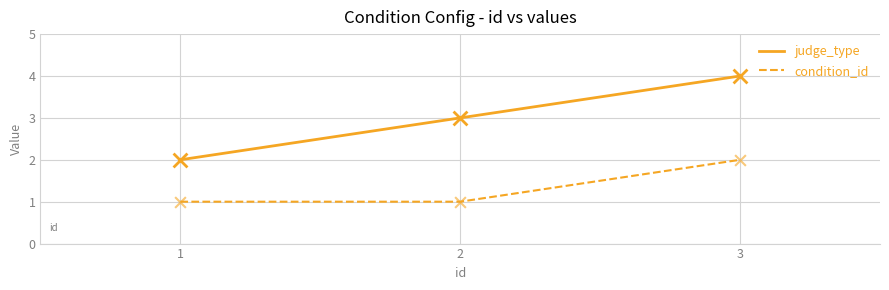

Is the value of condition_id at 2 greater than the value of judge_type at 1?

No